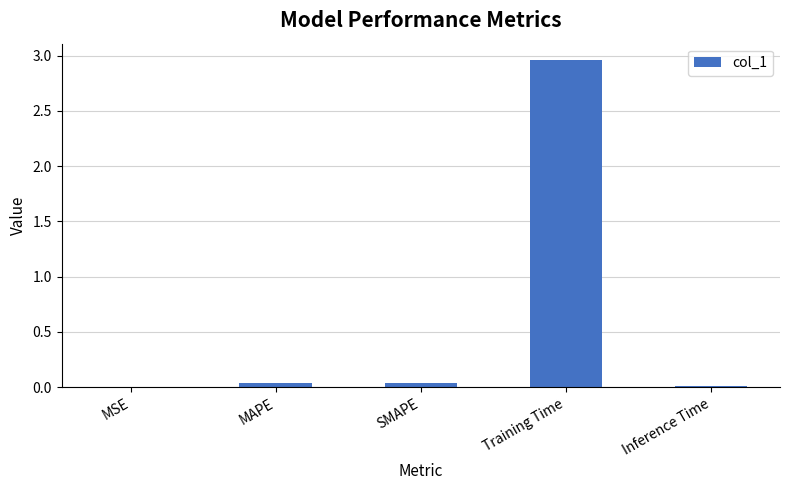

The chart shows a value of 0.0 at MSE. True or false?

True